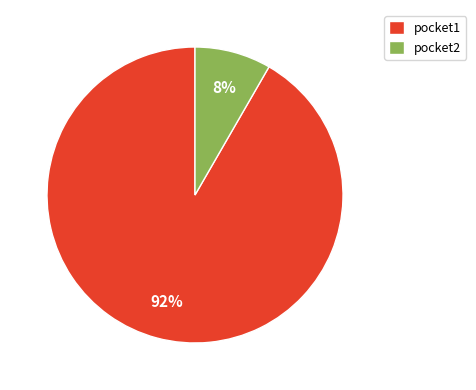

How many slices are in this pie chart?

2